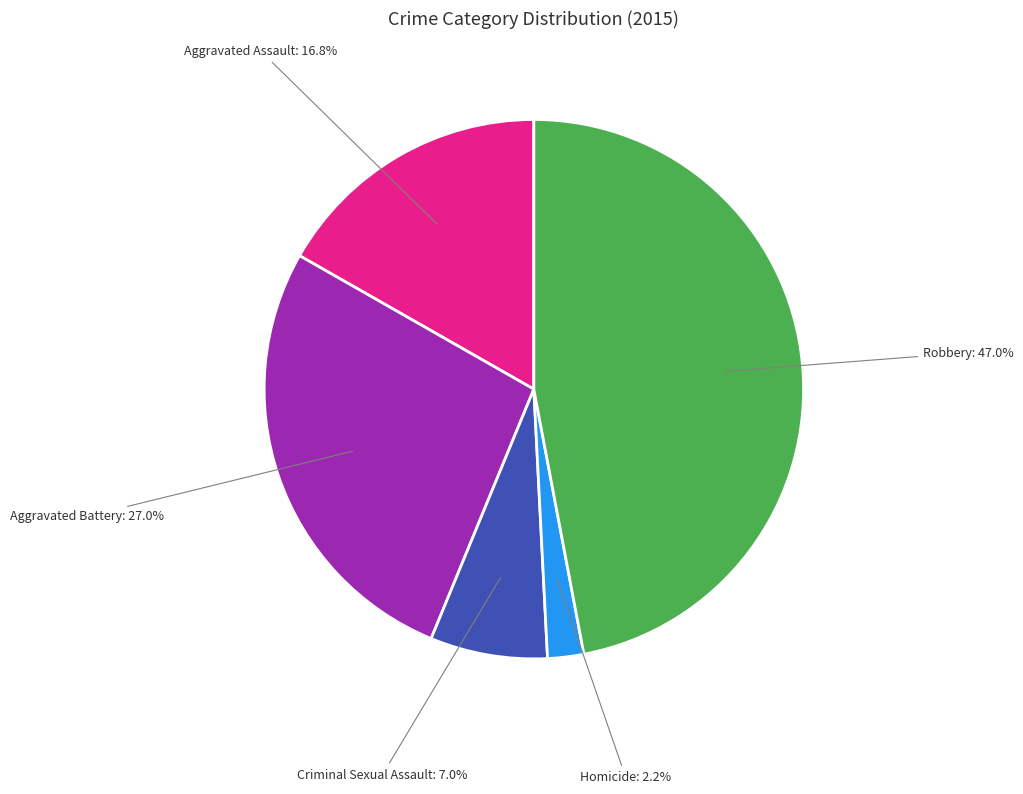

To the nearest percent, what is the average slice percentage?

20%